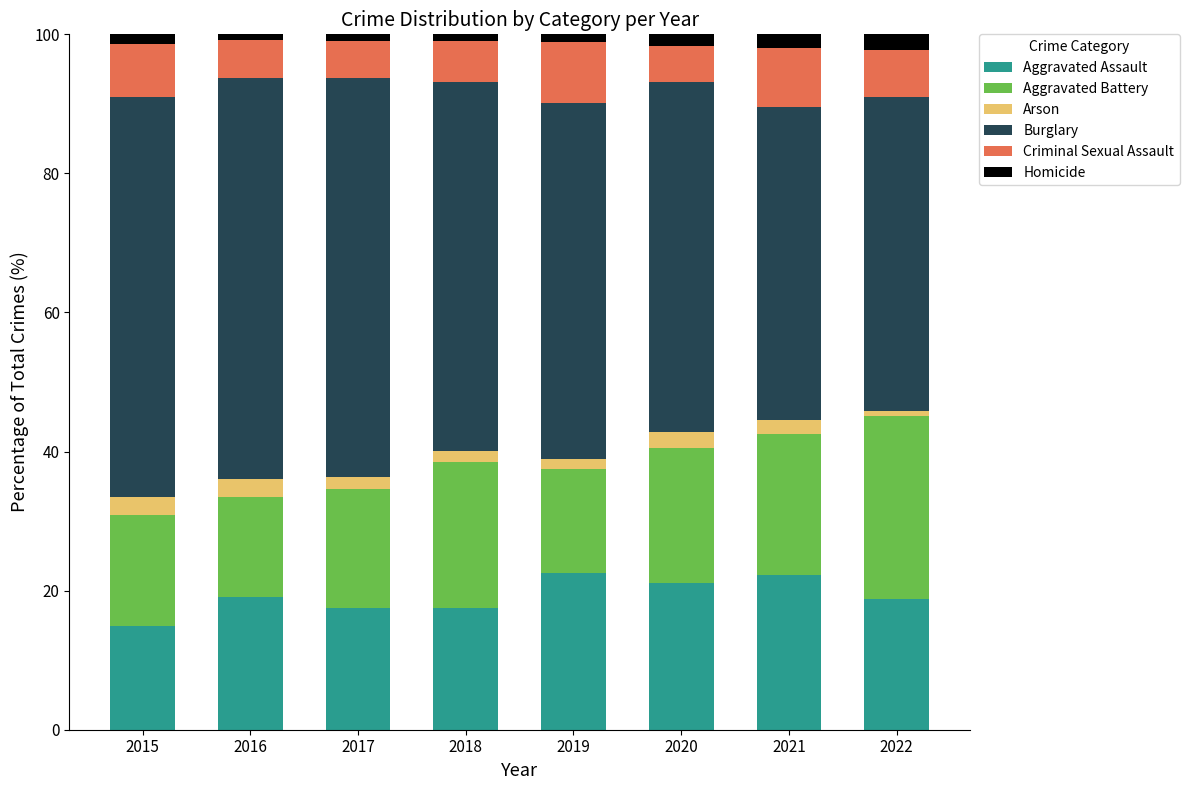

What is the lowest value of the Aggravated Assault series?

14.9